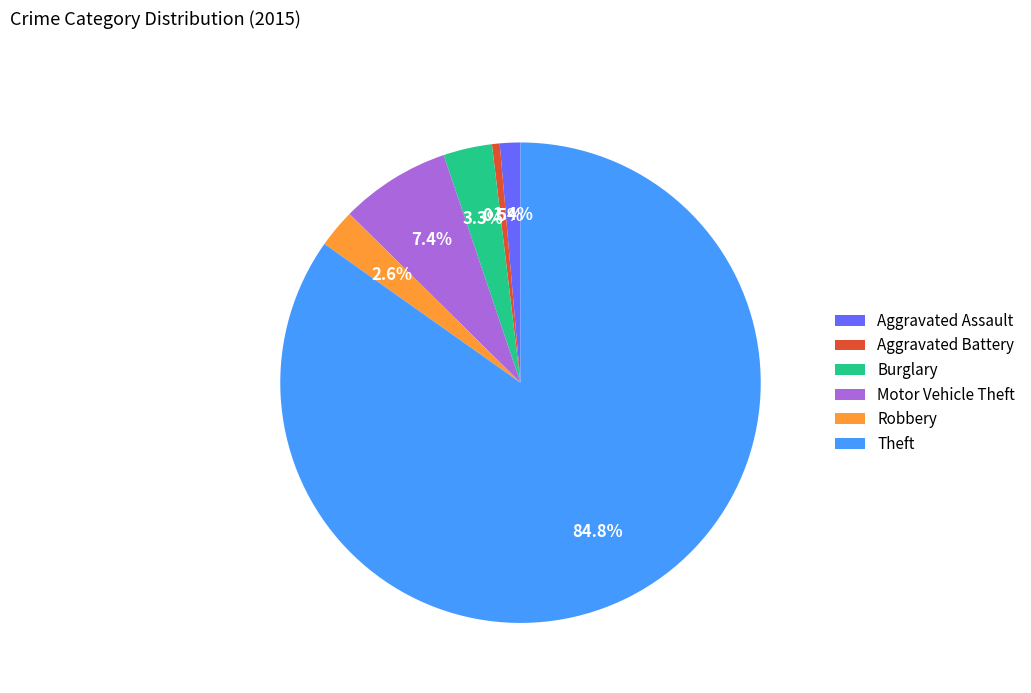

Which category has the smallest portion of the pie?

Aggravated Battery